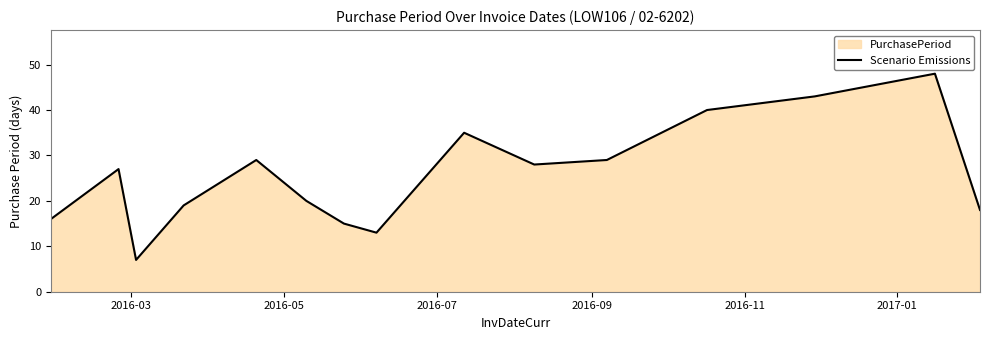

Does the chart have visible grid lines?

No